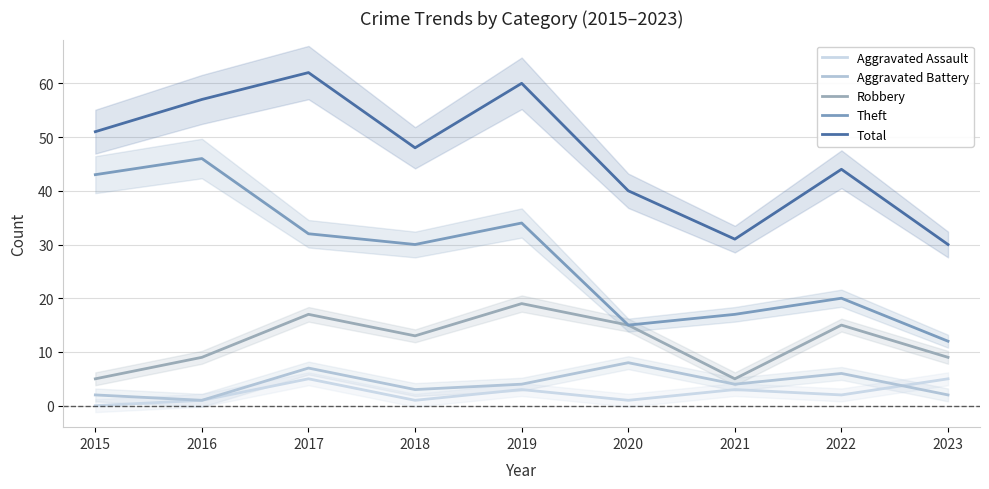

True or false: Robbery has more than 1 interior local peaks.

True